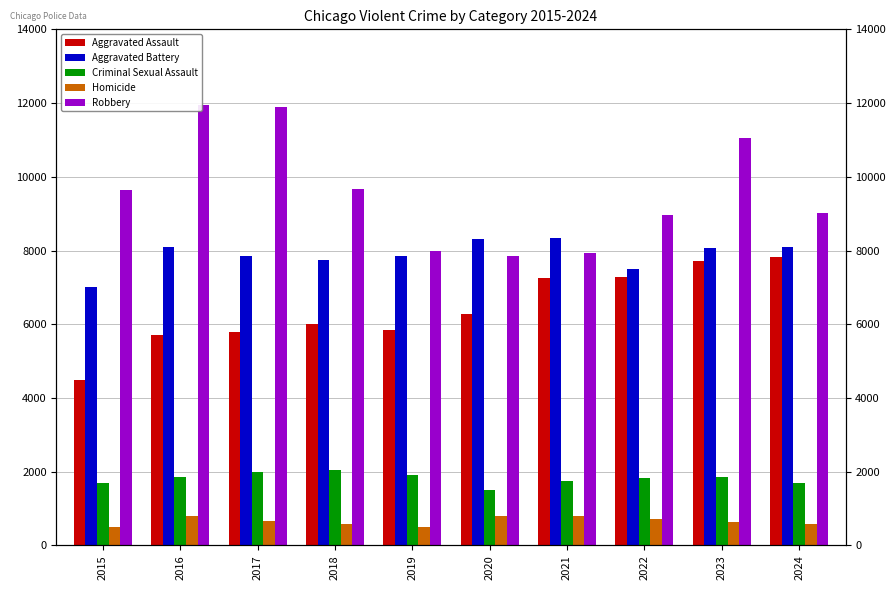

The Aggravated Assault series shows 6002 at 2018. True or false?

True